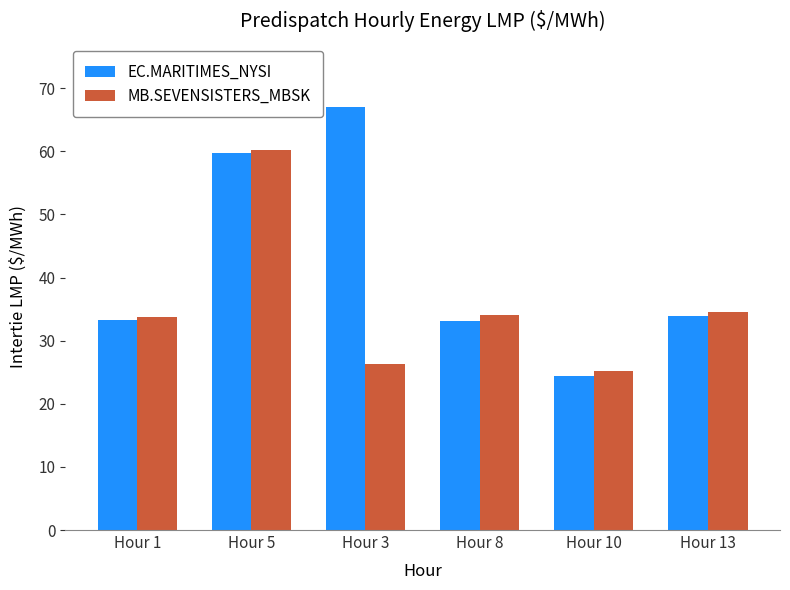

True or false: MB.SEVENSISTERS_MBSK has a value of 34.0 at Hour 8.

True